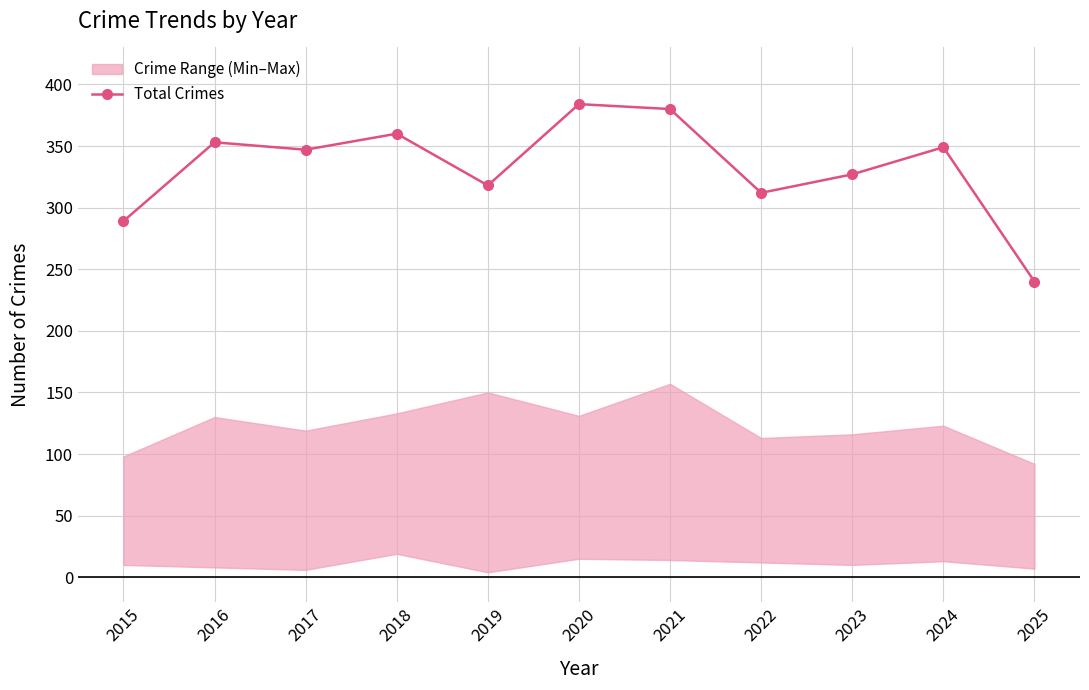

What is the difference between the second highest and minimum values?

140